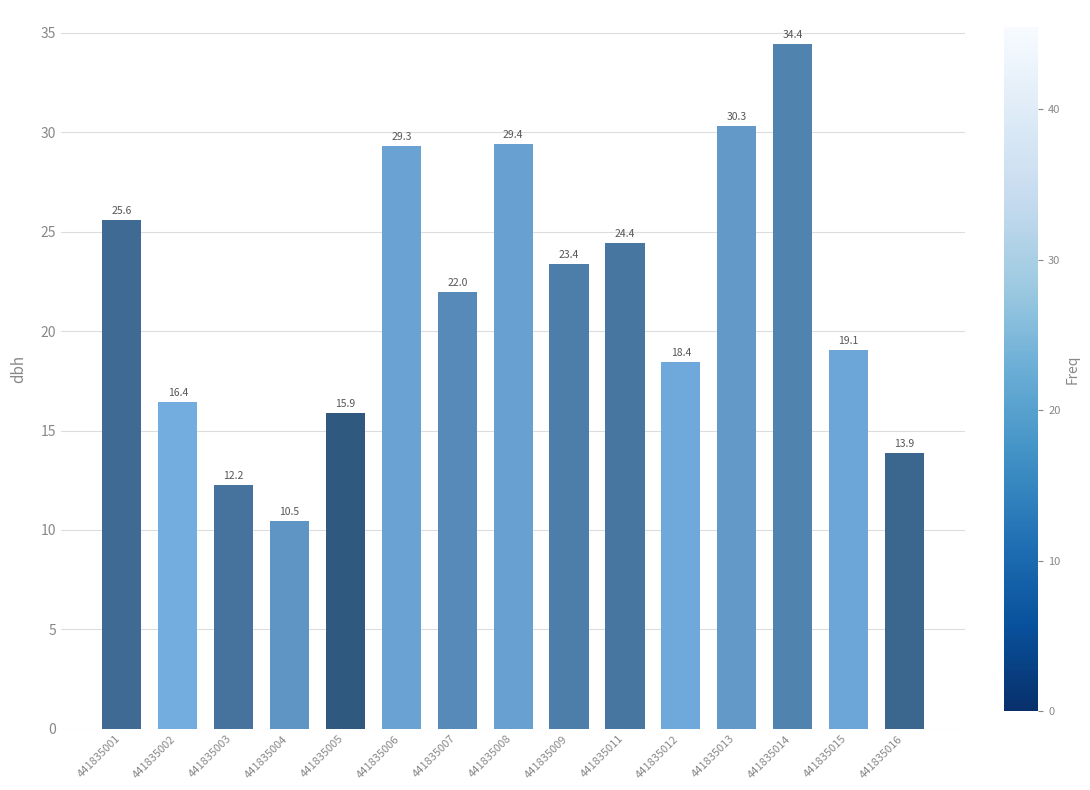

Does the chart contain stacked bars?

No